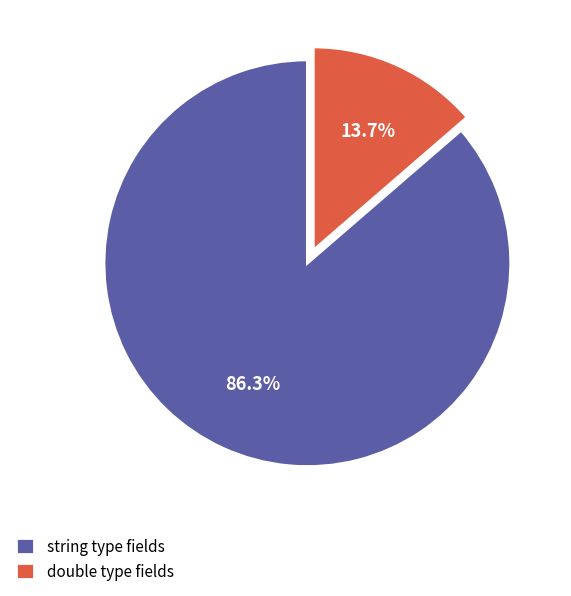

Rank the categories by value from lowest to highest.

double type fields, string type fields